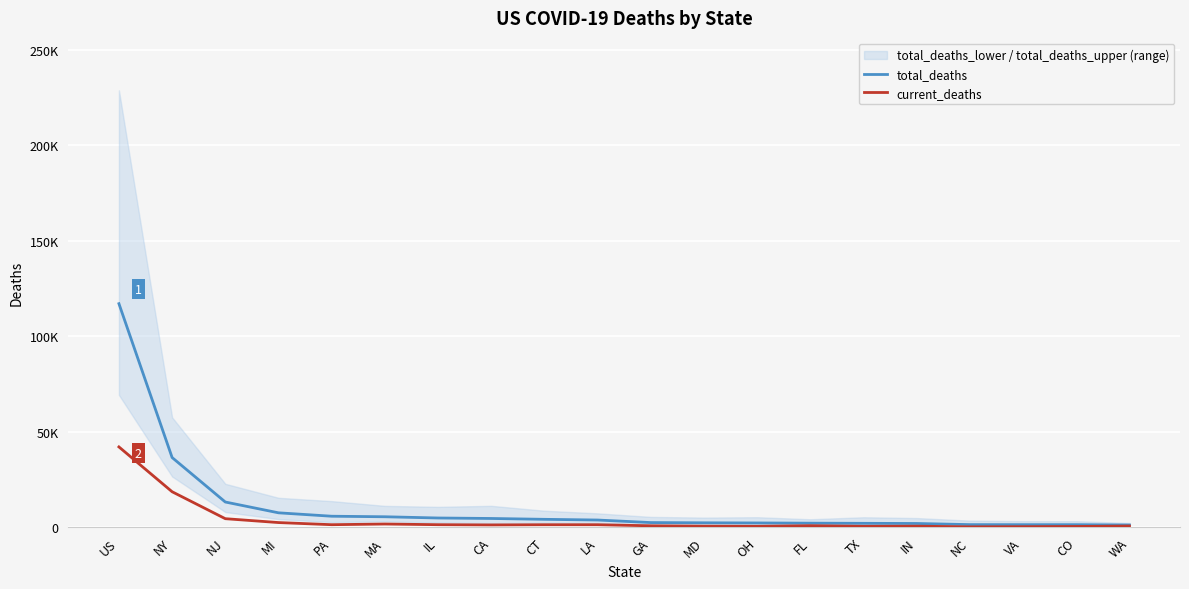

The value of total_deaths at OH is 2263. True or false?

True